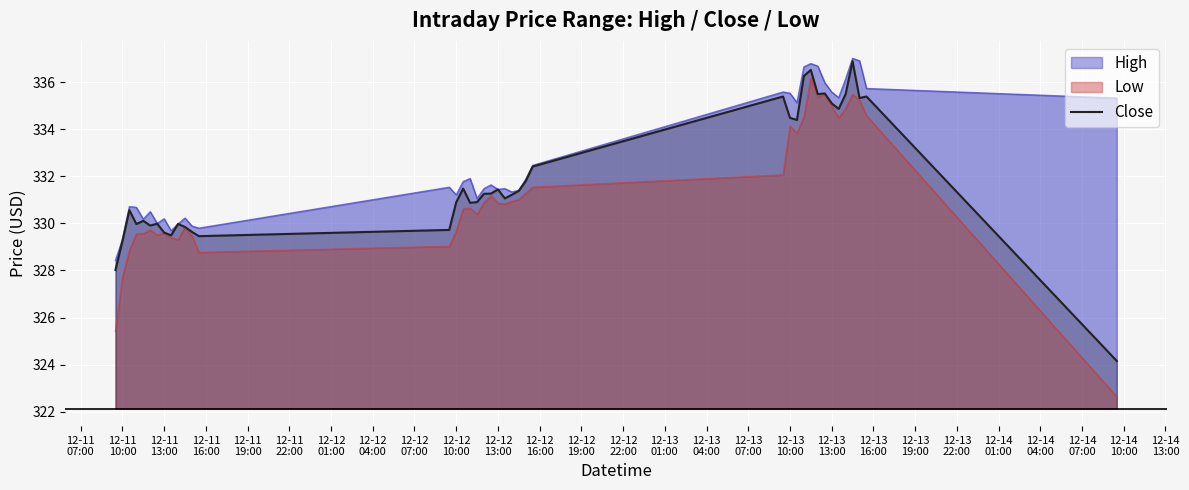

True or false: there are more than 1 points higher than both neighbors.

True